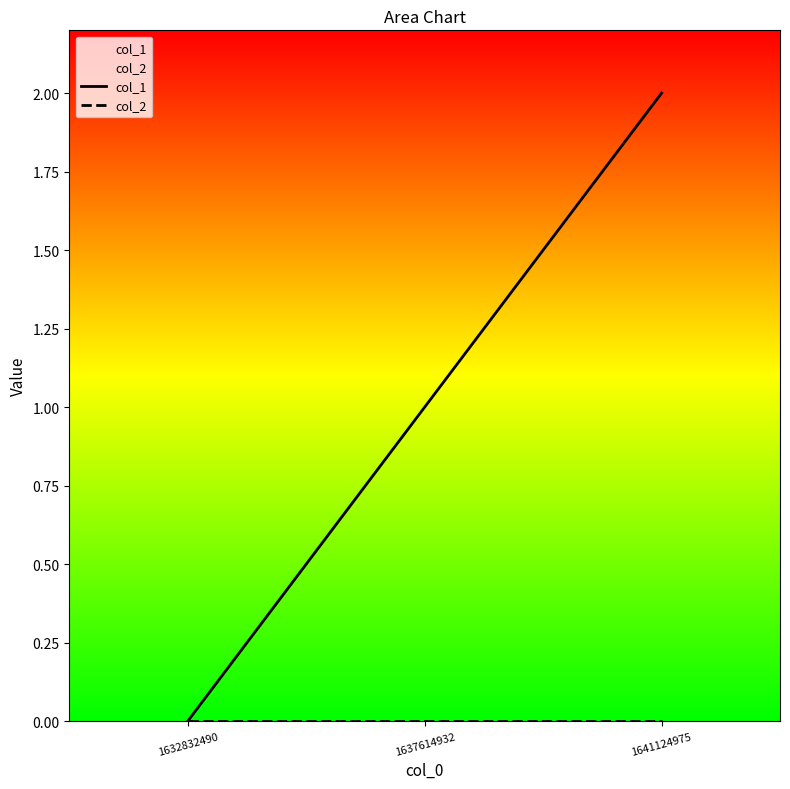

How many col_1 values are between 0 and 2?

3